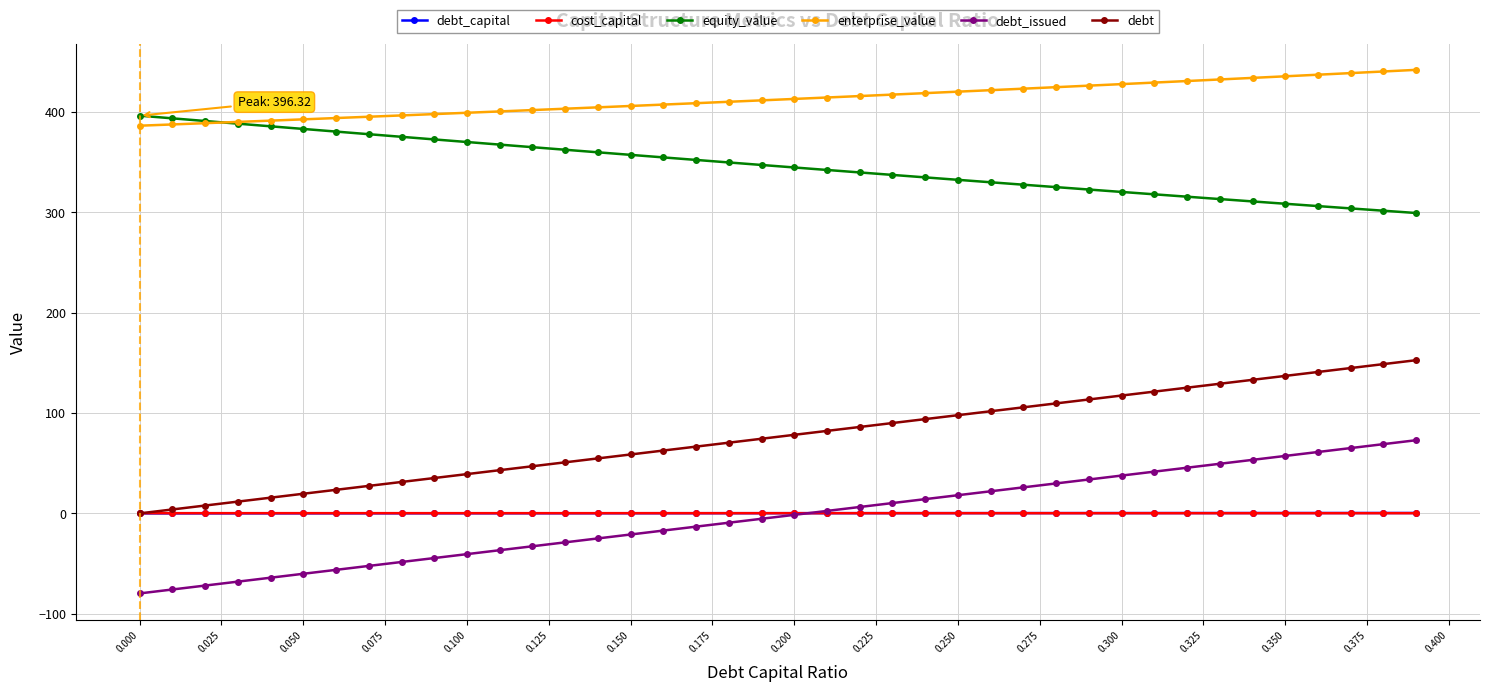

True or false: enterprise_value and debt_issued cross at least once.

False